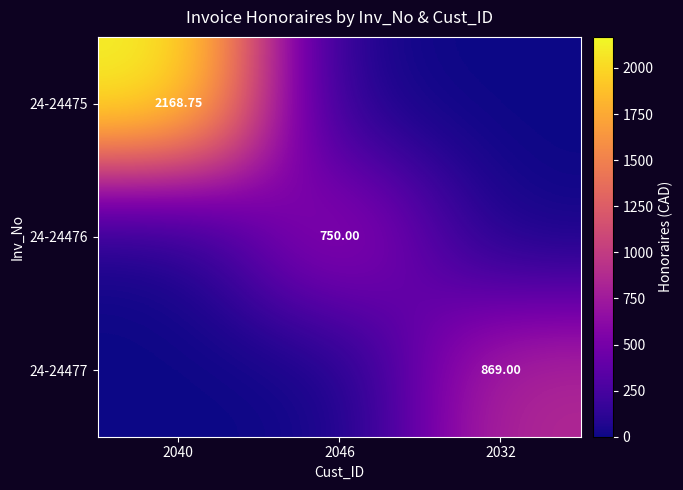

Is it true that 24-24476 equals 750.0 at 2046?

True